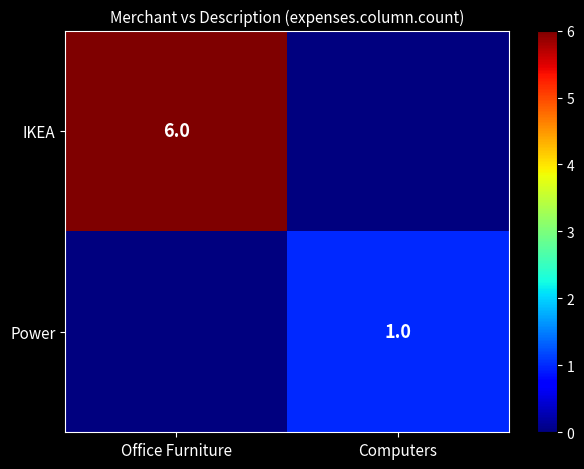

The value of IKEA at Office Furniture is 2. True or false?

False